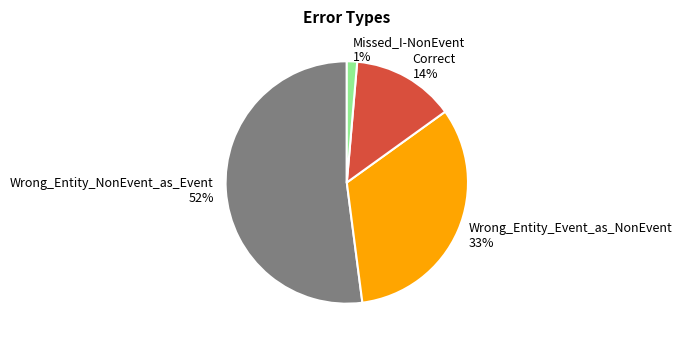

Which slice is the smallest?

Missed_I-NonEvent